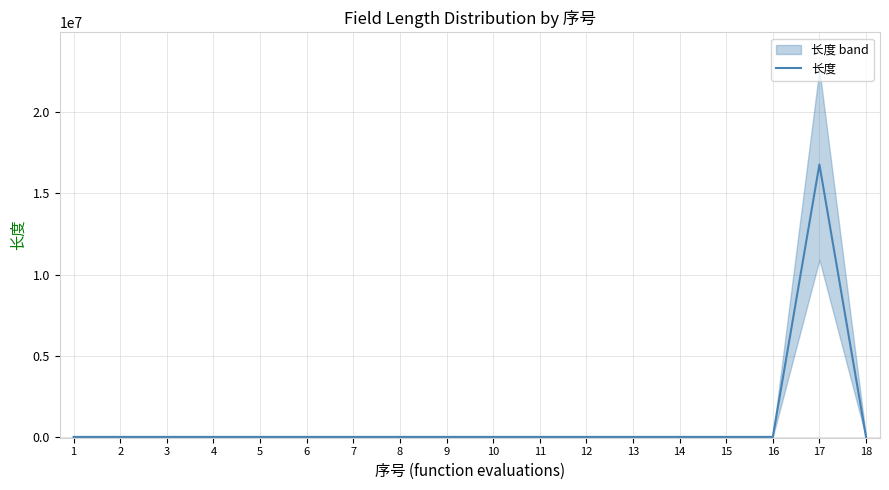

What is the average value?

932115